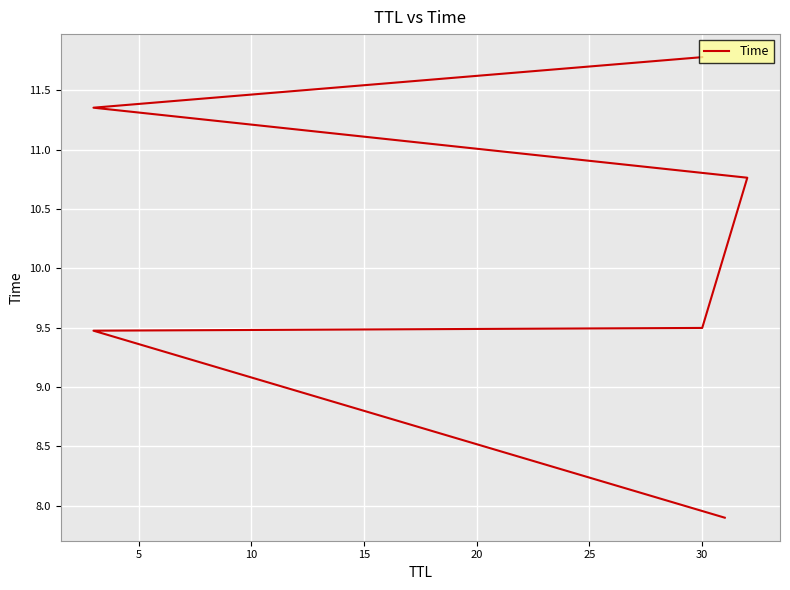

The chart shows a value of 13.6 at 0. True or false?

False